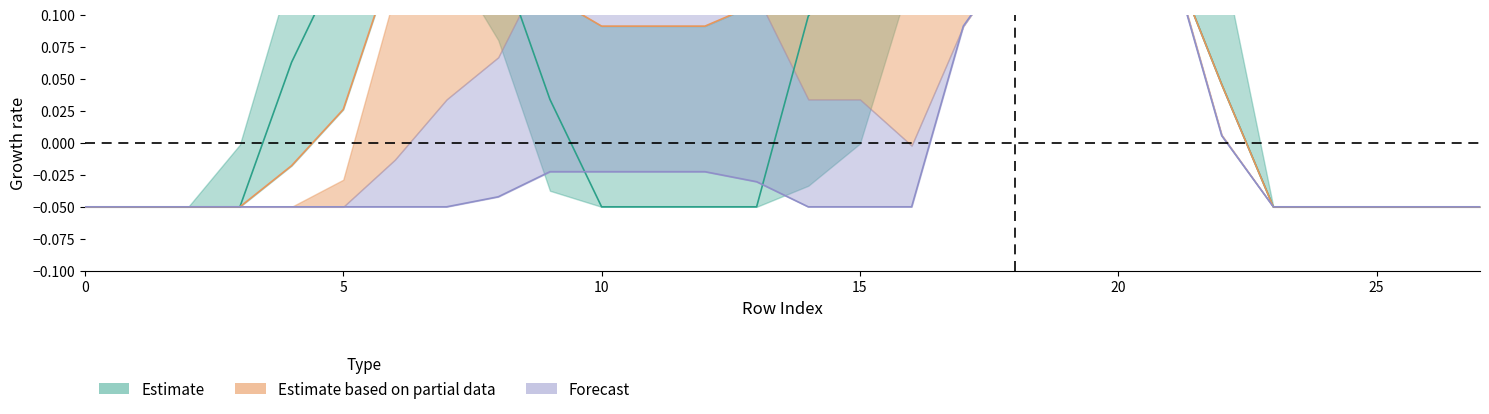

Reading left to right, what are all the values shown in this chart?

col_14: -0.1	-0.1	-0.1	-0.1	0.1	0.1	0.1	0.1	0.1	0.0	-0.1	-0.1	-0.1	-0.1	0.1	0.1	0.1	0.1	0.1	0.1	0.1	0.1	0.0	-0.1	-0.1	-0.1	-0.1	-0.1
col_15: -0.1	-0.1	-0.1	-0.1	-0.0	0.0	0.1	0.1	0.1	0.1	0.1	0.1	0.1	0.1	0.1	0.1	0.1	0.1	0.1	0.1	0.1	0.1	0.0	-0.1	-0.1	-0.1	-0.1	-0.1
col_18: -0.1	-0.1	-0.1	-0.1	-0.1	-0.1	-0.1	-0.1	-0.0	-0.0	-0.0	-0.0	-0.0	-0.0	-0.1	-0.1	-0.1	0.1	0.1	0.1	0.1	0.1	0.0	-0.1	-0.1	-0.1	-0.1	-0.1